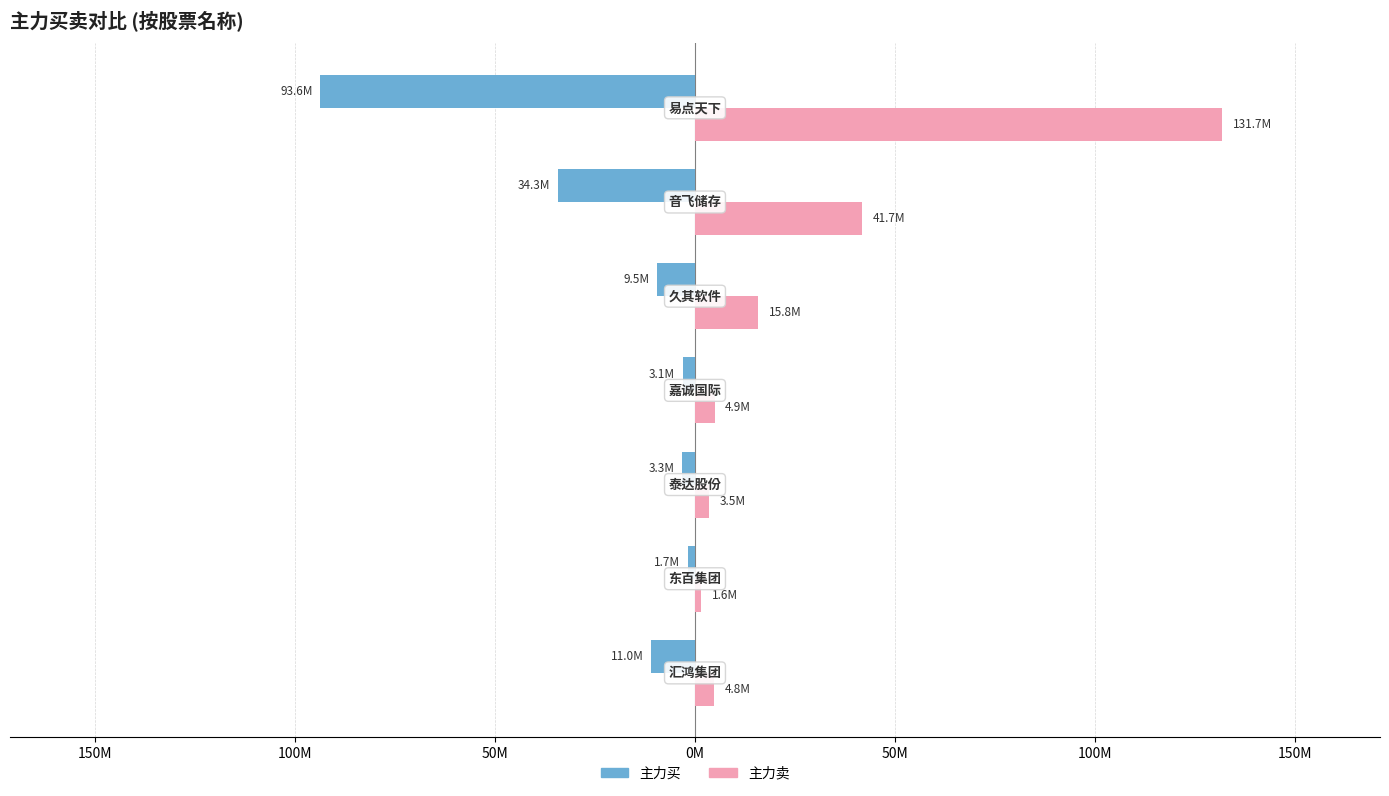

Reading left to right, what are all the values shown in this chart?

主力买: -10962185	-1735799	-3294410	-3077566	-9451024	-34293083	-93639824
主力卖: 4783879	1575504	3505488	4908697	15756642	41672956	131686963